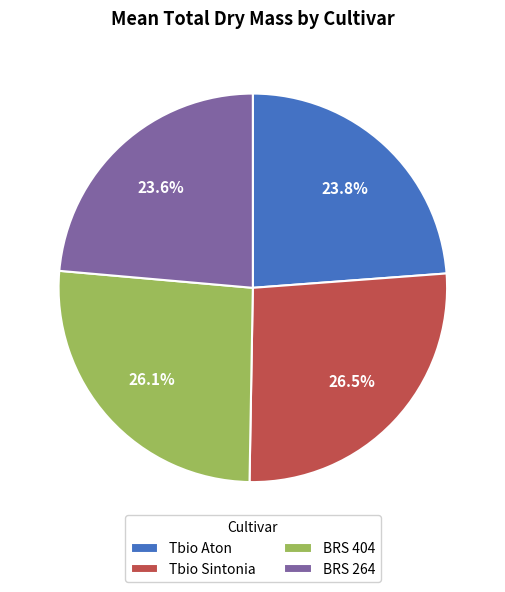

Approximately how many times larger is the value at Tbio Sintonia compared to Tbio Aton?

1.1